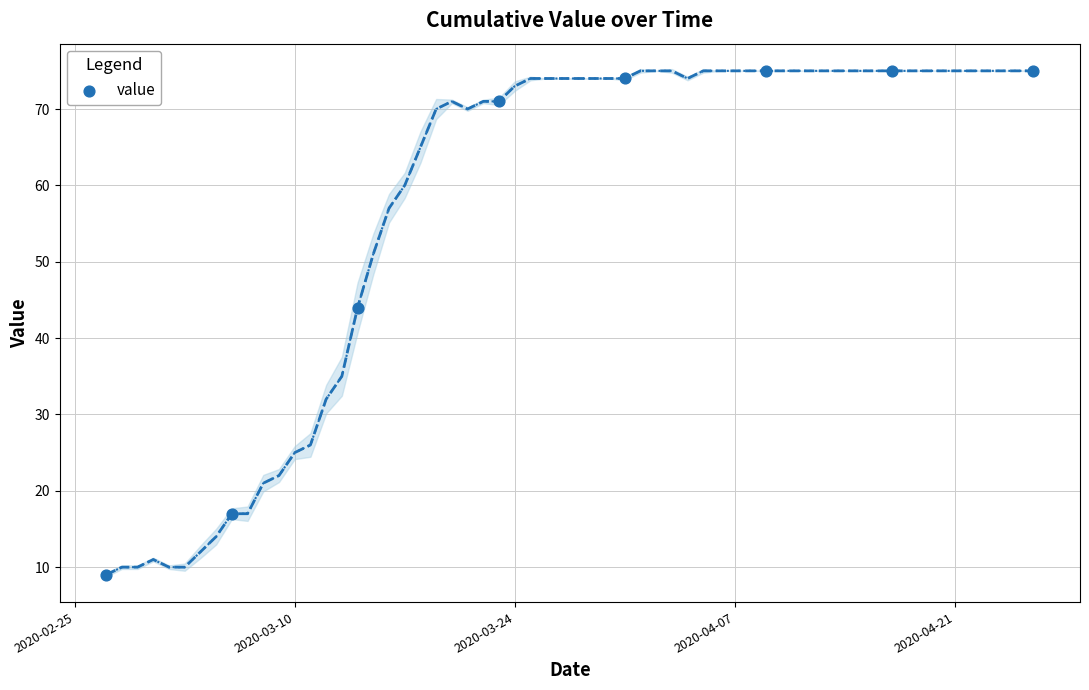

What Y value in the scatter plot is closest to 42?

44